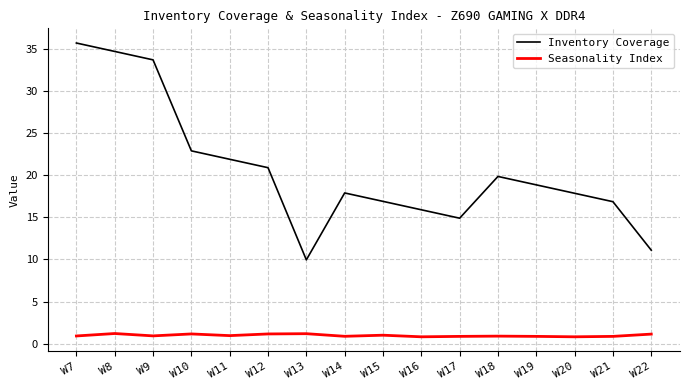

True or false: Inventory Coverage and Seasonality Index intersect in this chart.

False